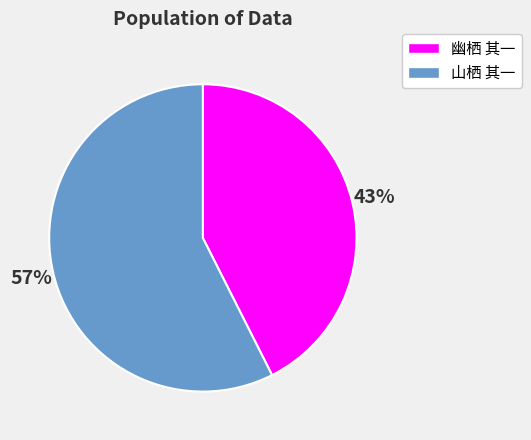

Count the number of slices in the pie.

2